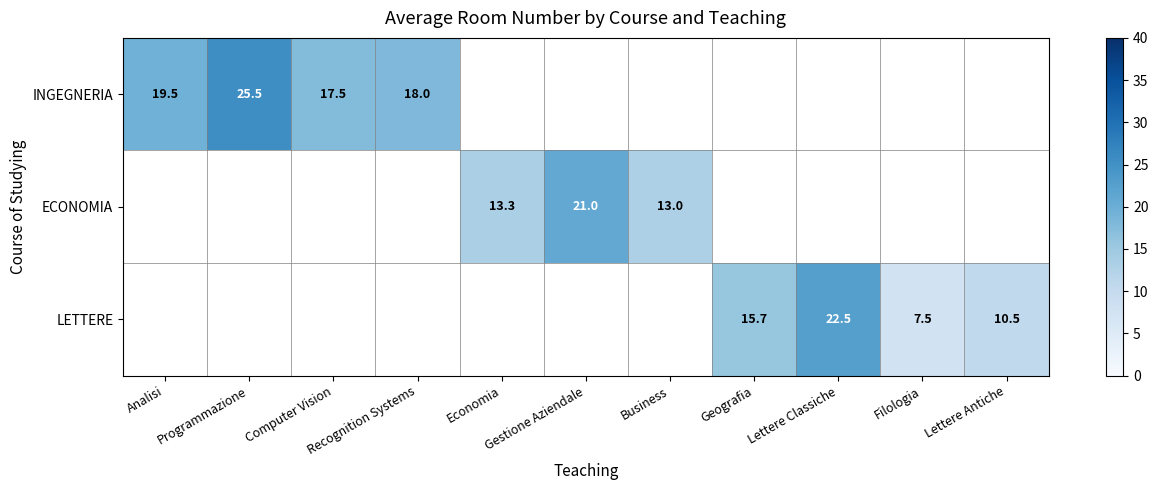

Is the value of ECONOMIA at Programmazione greater than the value of LETTERE at Lettere Antiche?

No